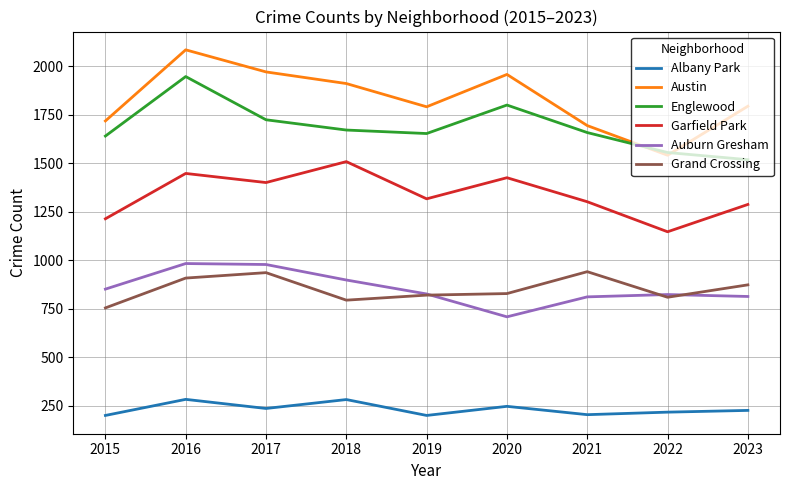

How many lines are shown in the chart?

6